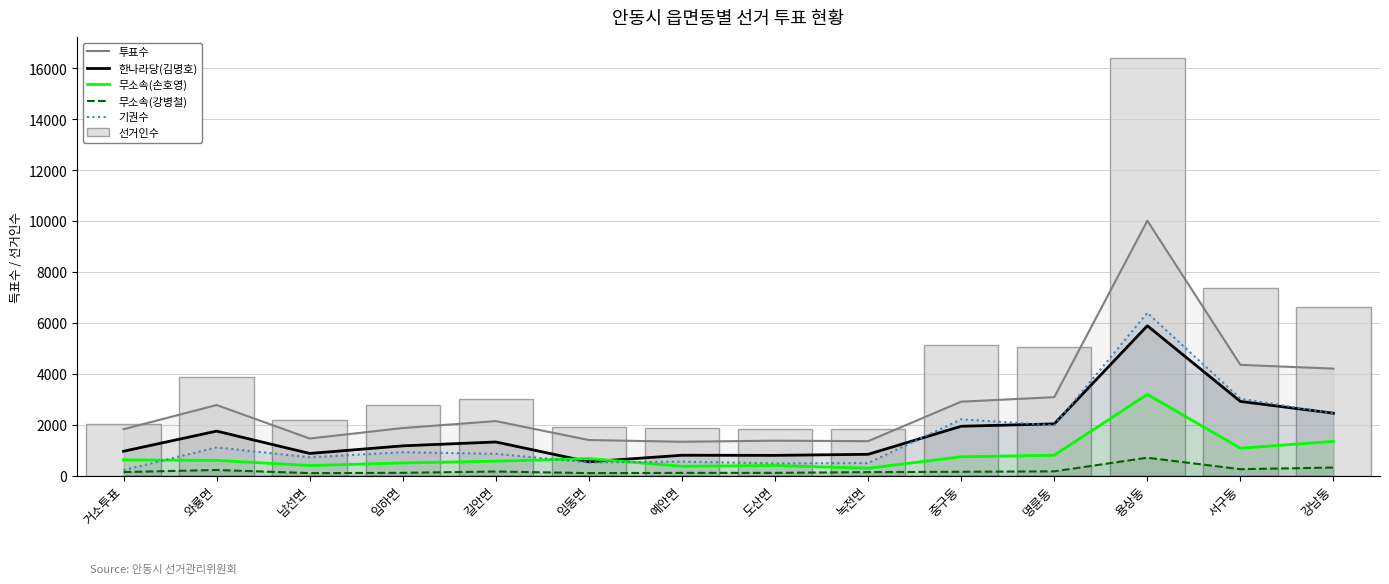

Which category has the lowest value across all series?

남선면